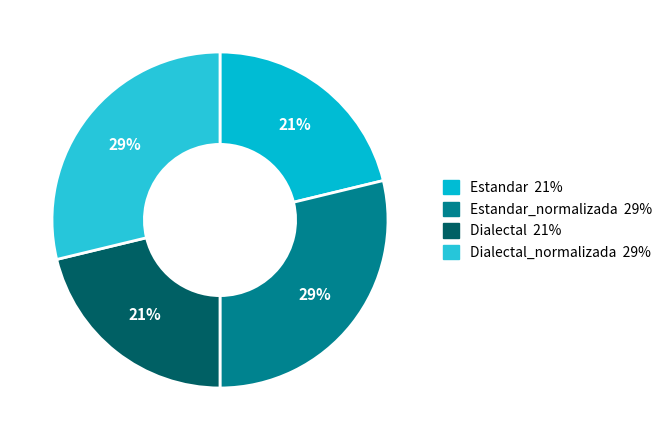

Is there a majority slice in this chart?

No